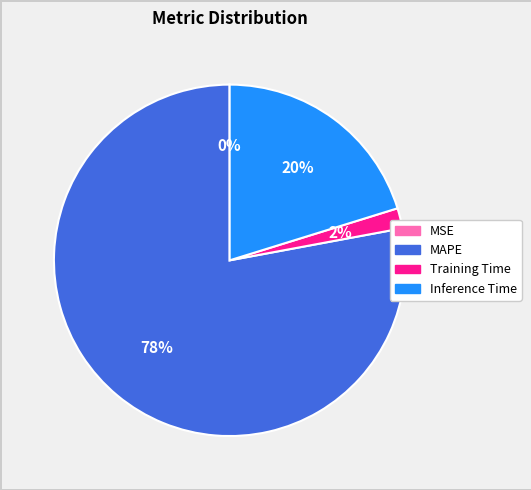

Does MAPE represent more than half of the total?

Yes